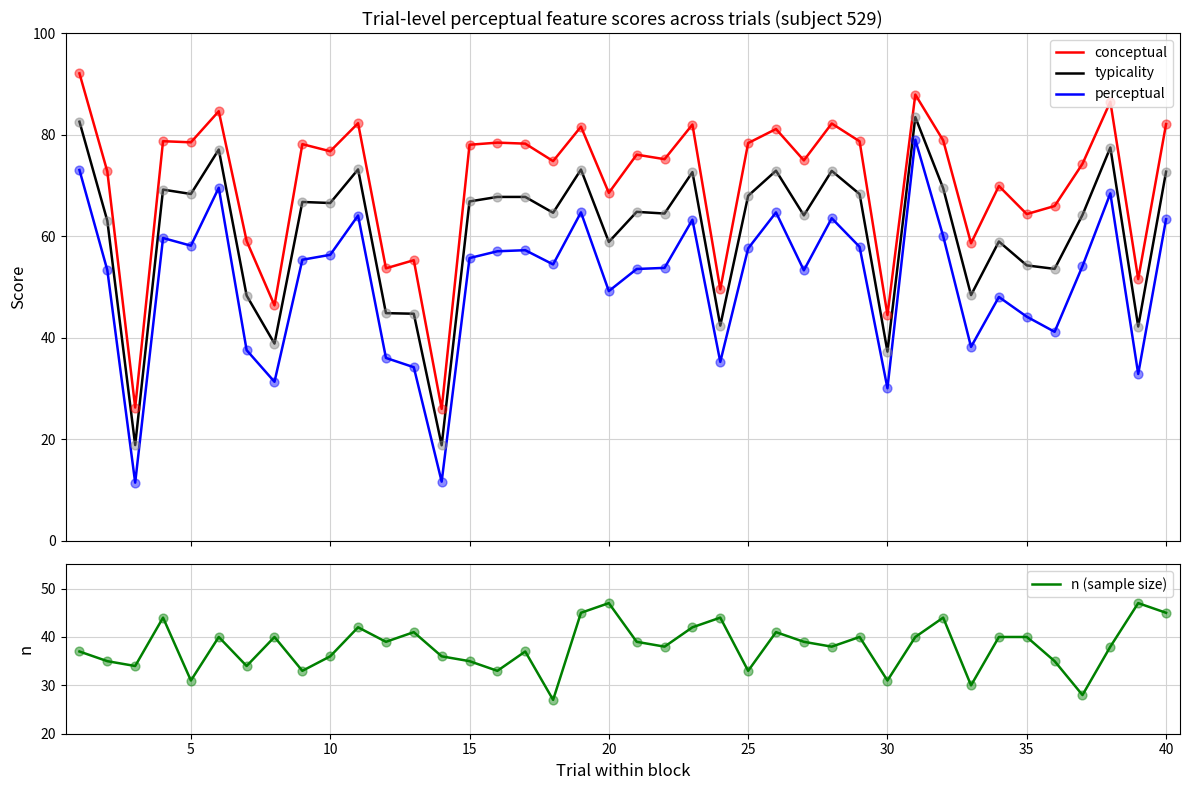

What are all the series names shown in the legend?

conceptual, typicality, perceptual, n (sample size)